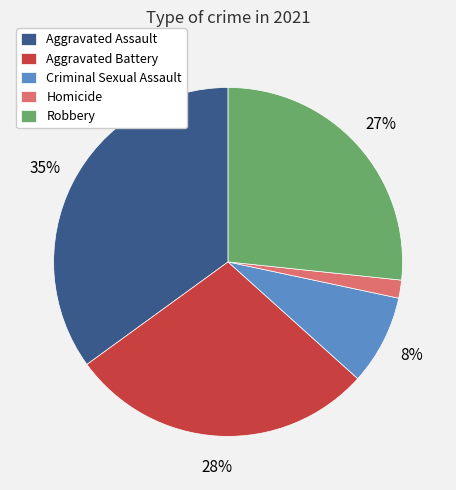

To the nearest percent, what portion does Aggravated Assault represent?

35%